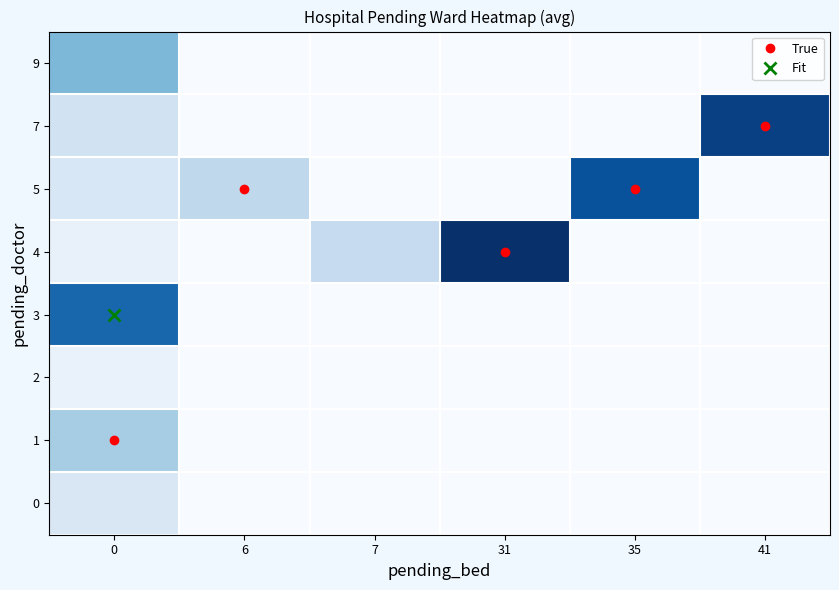

What is the spread (max minus min) of values at 0?

55.7